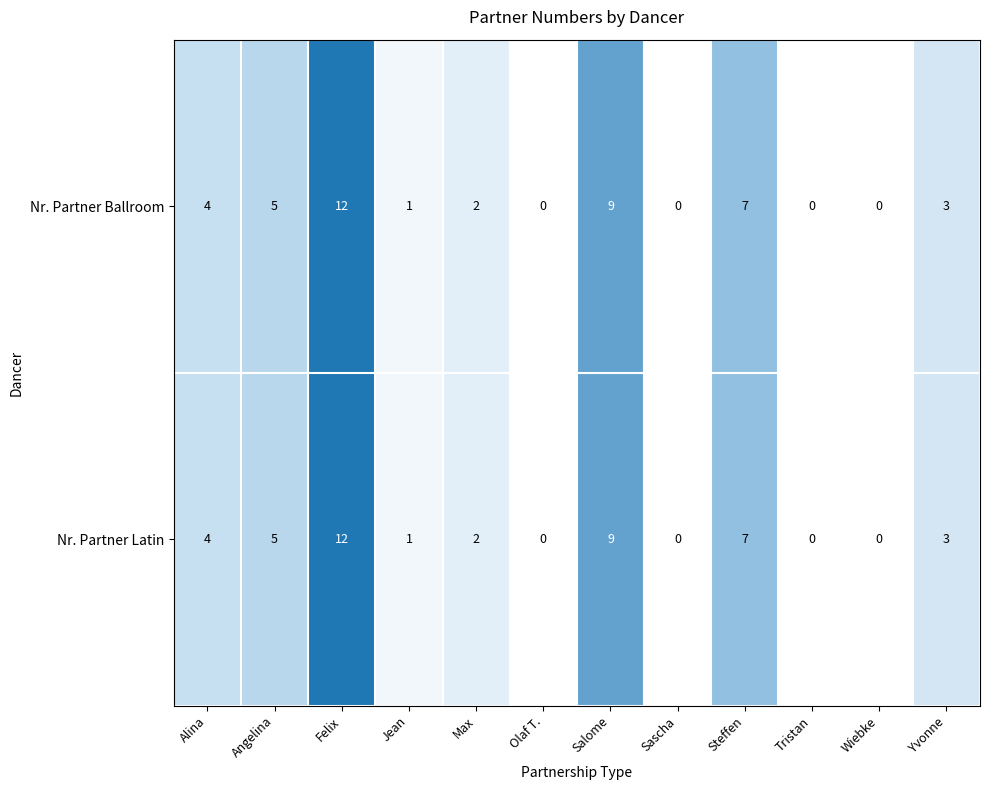

Count the number of data series in this chart.

2